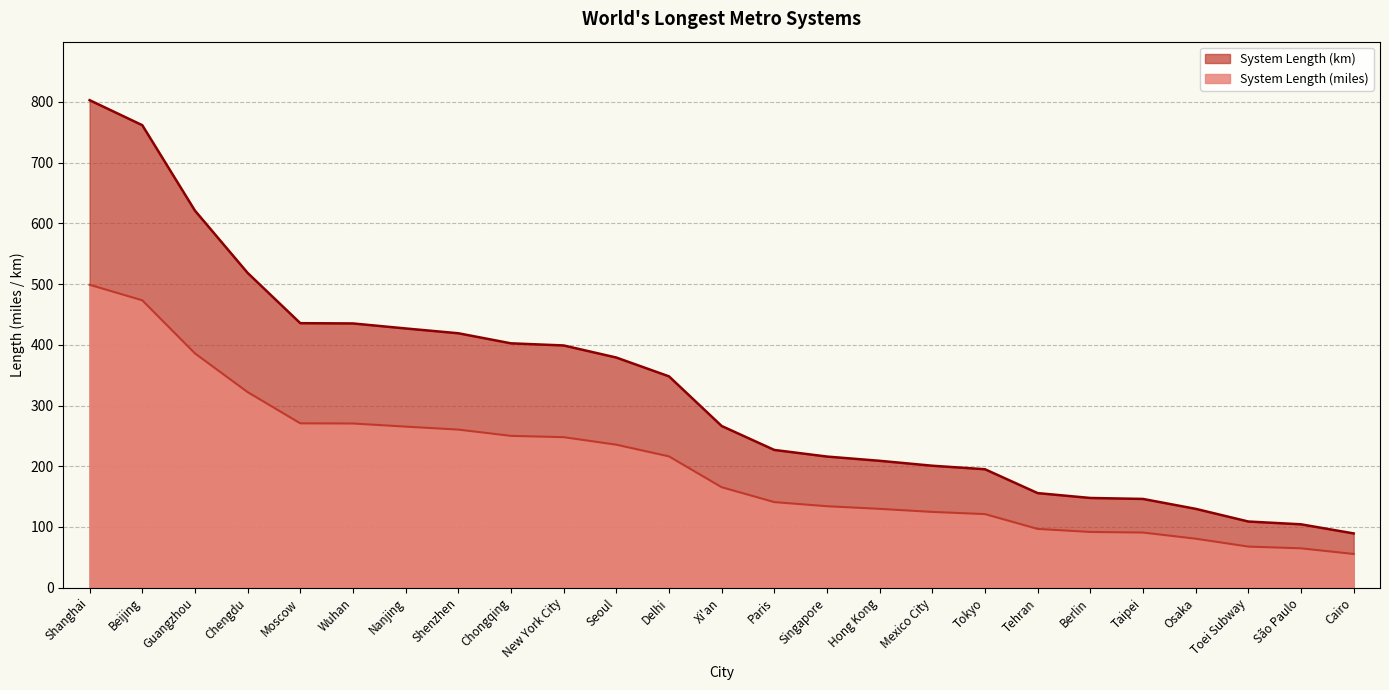

What is the lowest value of the System Length (km) series?

89.4